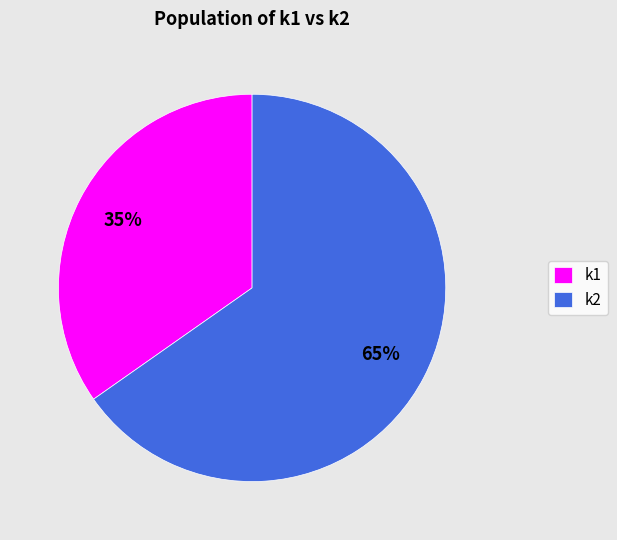

Does k1 represent more than half of the total?

No